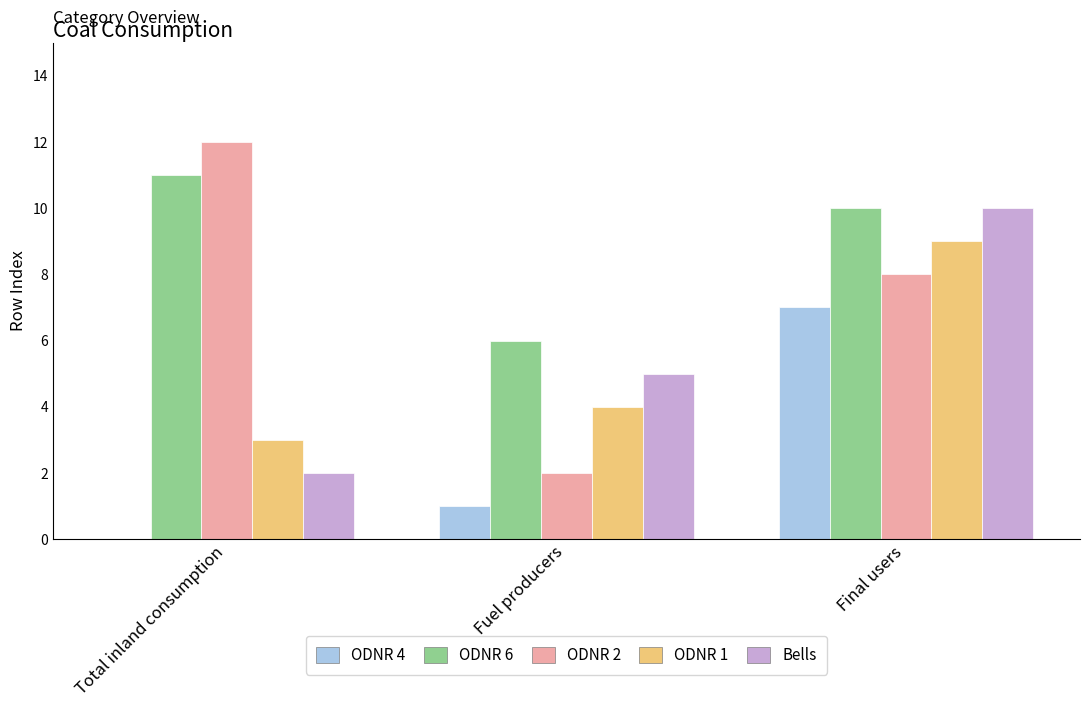

Reading right to left, list all the values displayed in this chart.

ODNR 4: 7	1	0
ODNR 6: 10	6	11
ODNR 2: 8	2	12
ODNR 1: 9	4	3
Bells: 10	5	2